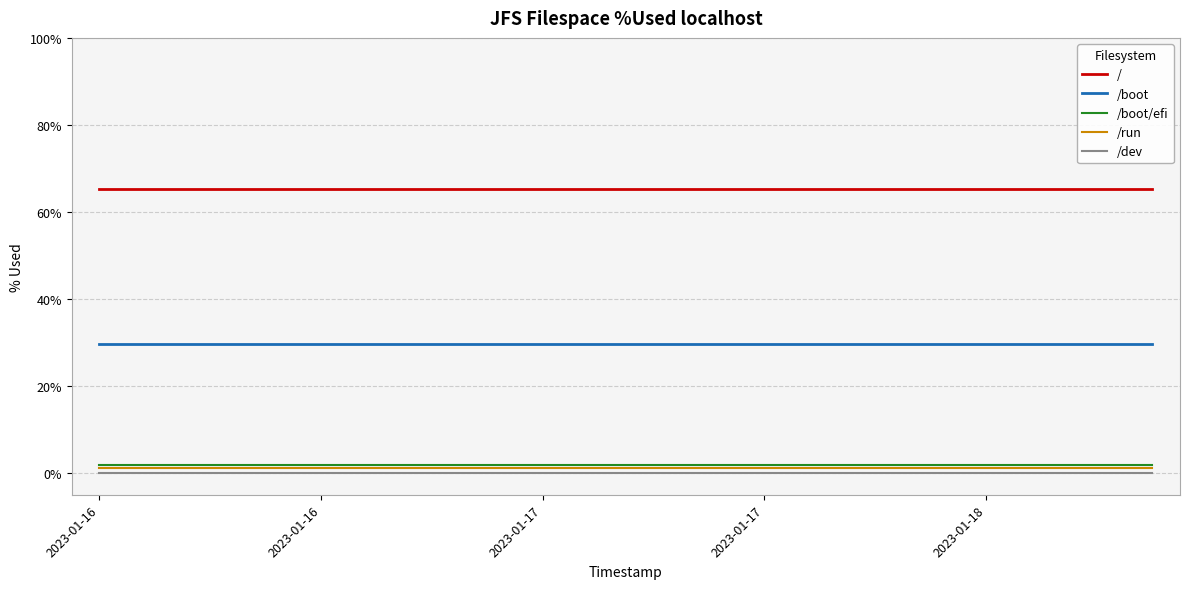

At how many categories does at least one series exceed 31?

20